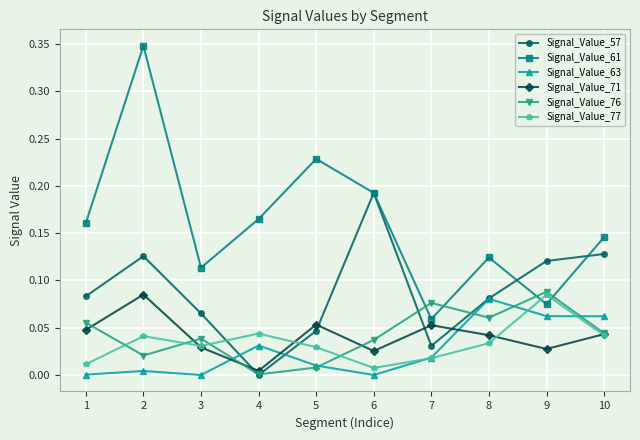

How many intersections are there between Signal_Value_77 and Signal_Value_63?

3